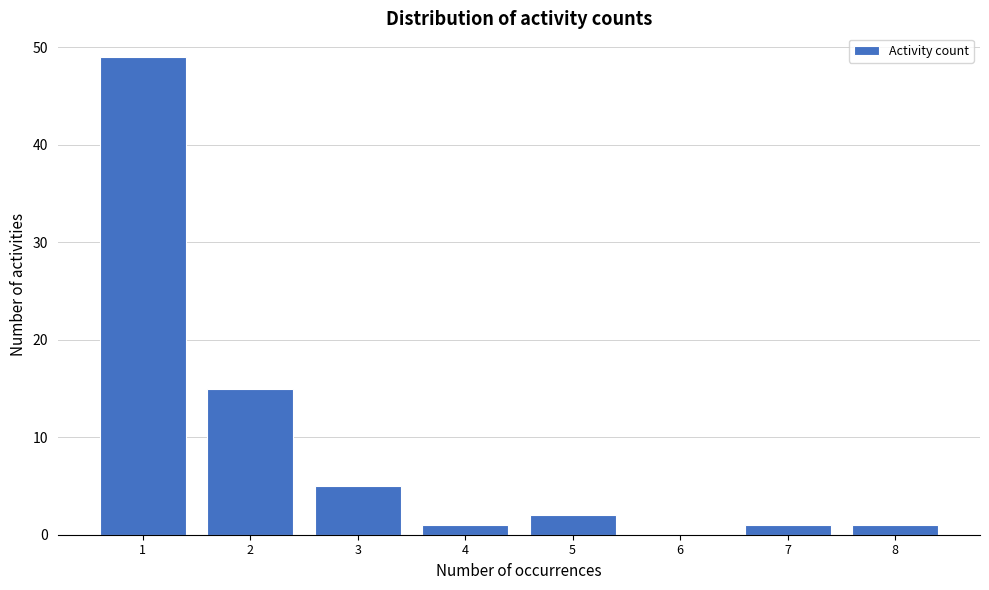

Reading left to right, list all the values displayed in this chart.

1=49	2=15	3=5	4=1	5=2	6=0	7=1	8=1